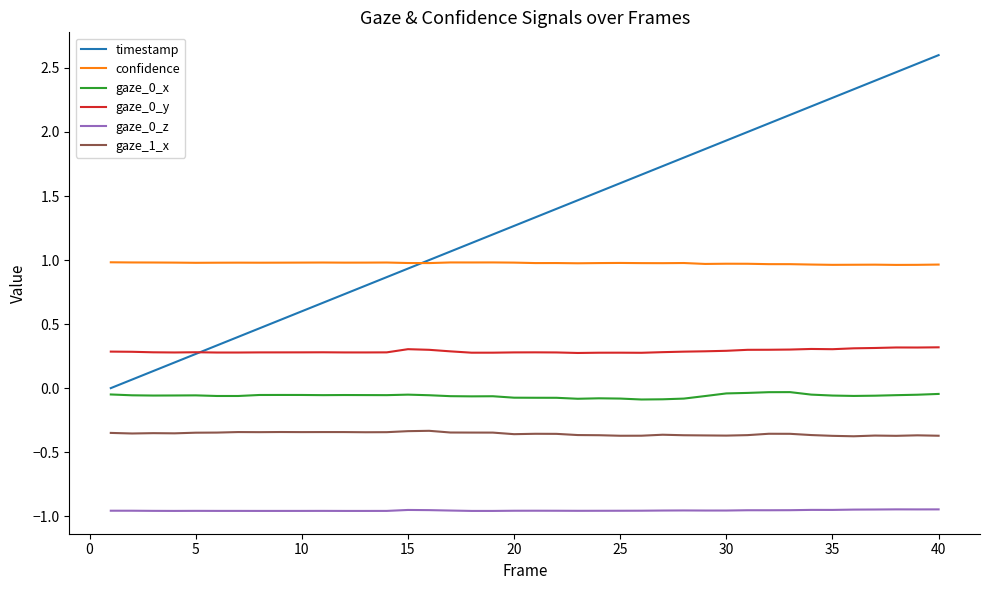

Which series has the largest total across all categories?

timestamp